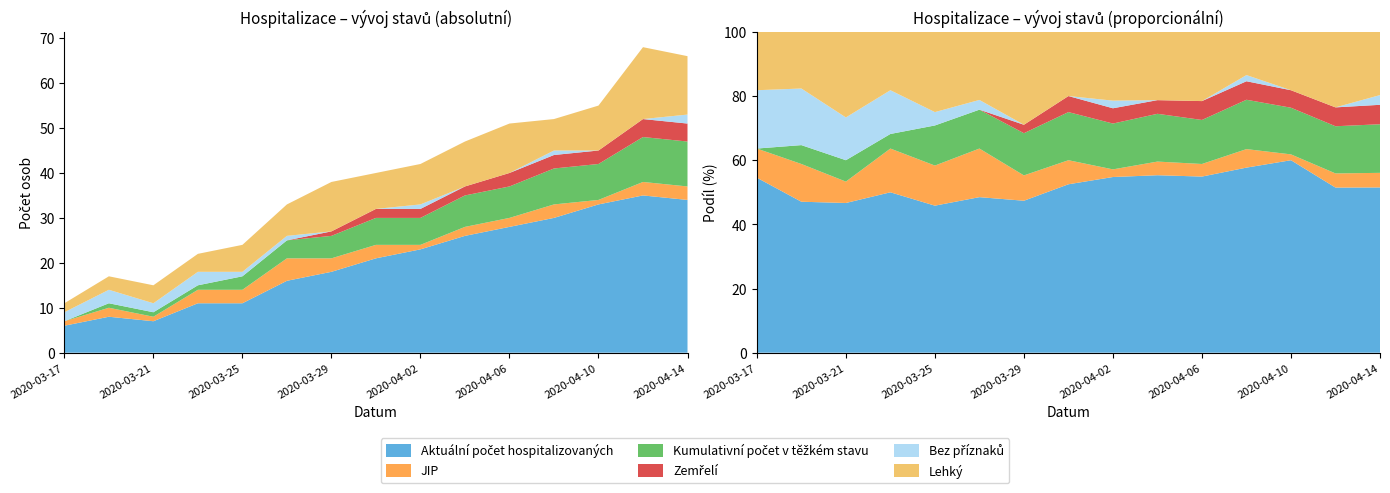

Reading left to right, what are all the values shown in this chart?

Aktuální počet hospitalizovaných: 6	8	7	11	11	16	18	21	23	26	28	30	33	35	34
JIP: 1	2	1	3	3	5	3	3	1	2	2	3	1	3	3
Kumulativní počet v těžkém stavu: 0	1	1	1	3	4	5	6	6	7	7	8	8	10	10
Zemřelí: 0	0	0	0	0	0	1	2	2	2	3	3	3	4	4
Bez příznaků: 2	3	2	3	1	1	0	0	1	0	0	1	0	0	2
Lehký: 2	3	4	4	6	7	11	8	9	10	11	7	10	16	13